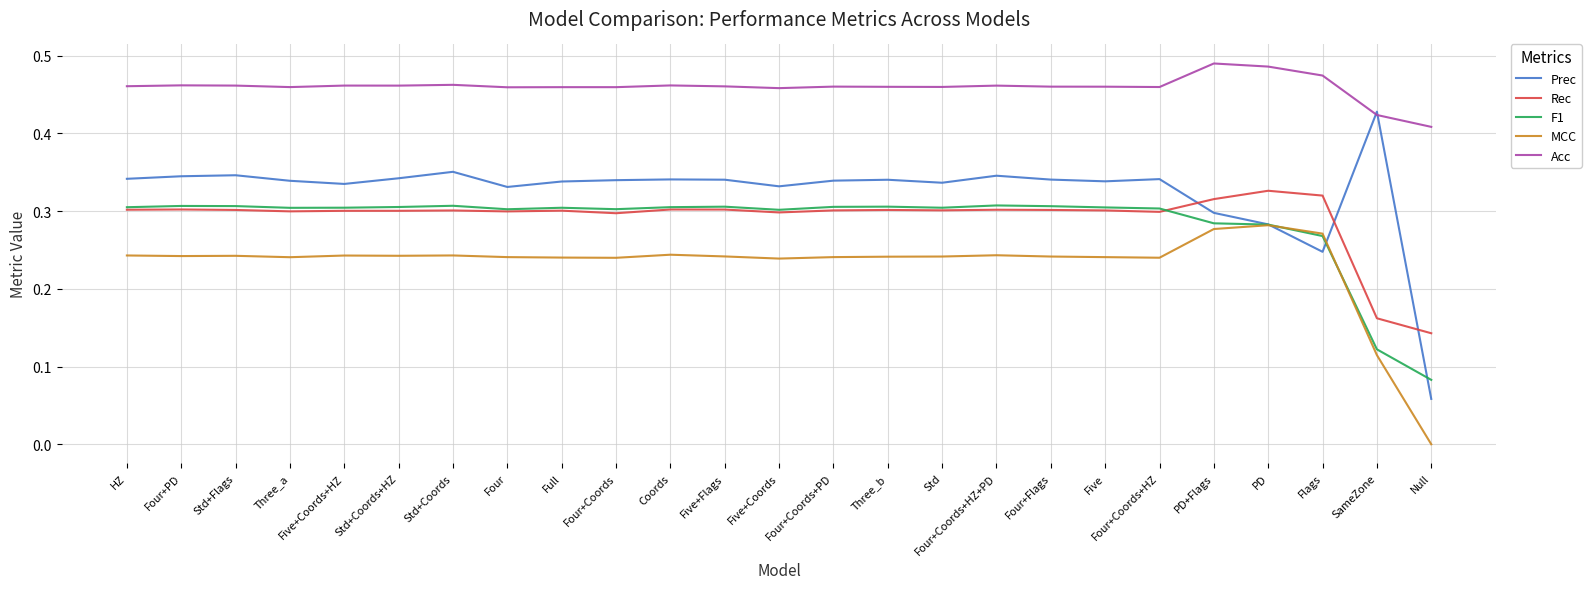

Which series has the widest spread of values?

Prec